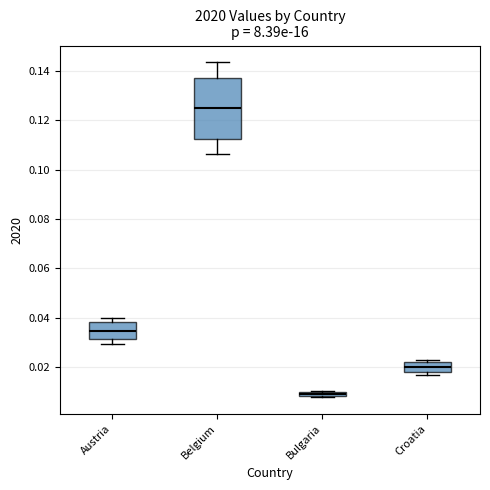

Which box's median line is the lowest?

Bulgaria